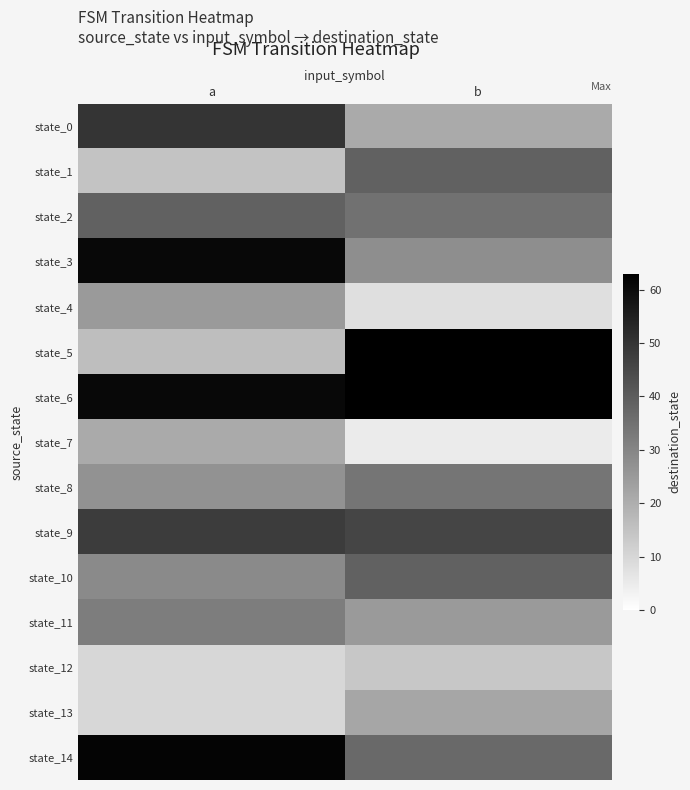

At which category is the sum across all series the highest?

a